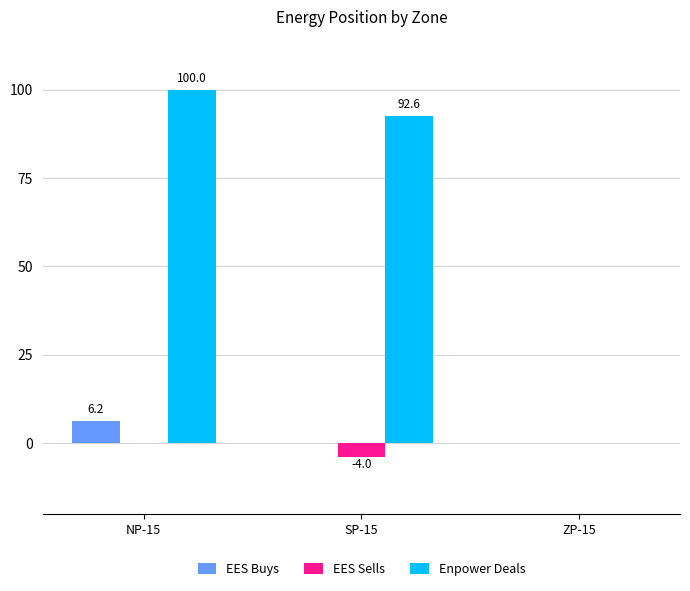

At which category is the sum across all series the highest?

NP-15